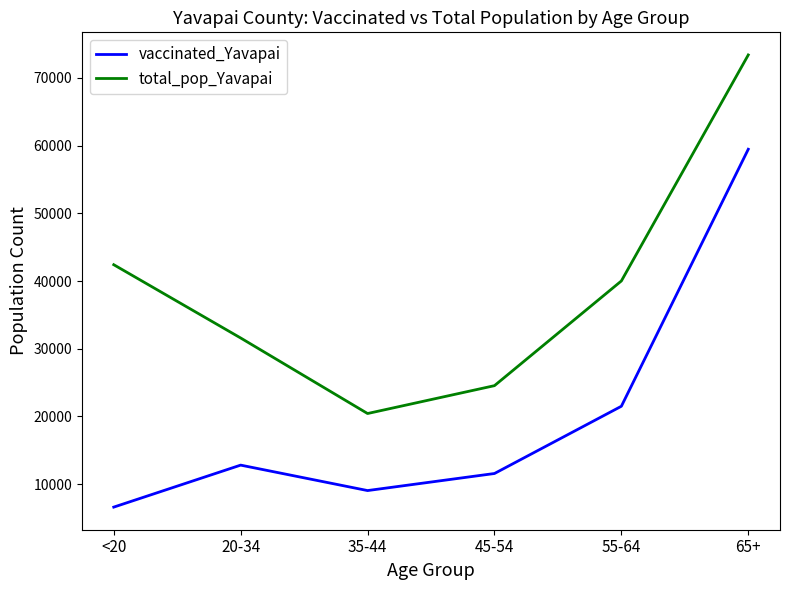

At how many categories does at least one series exceed 68767?

1